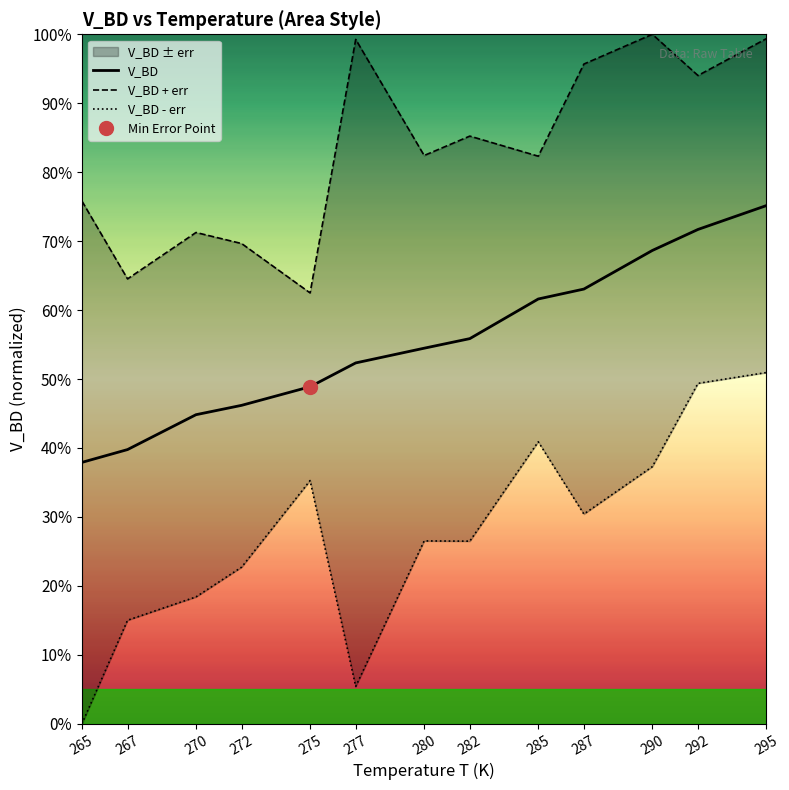

How many categories are shown in the chart?

13